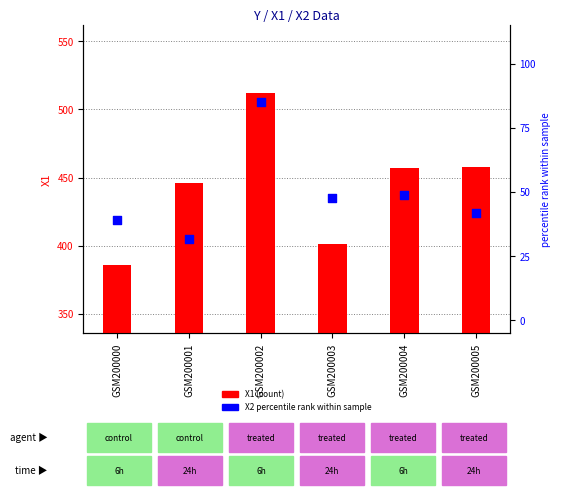

At how many categories does at least one series exceed 394?

5